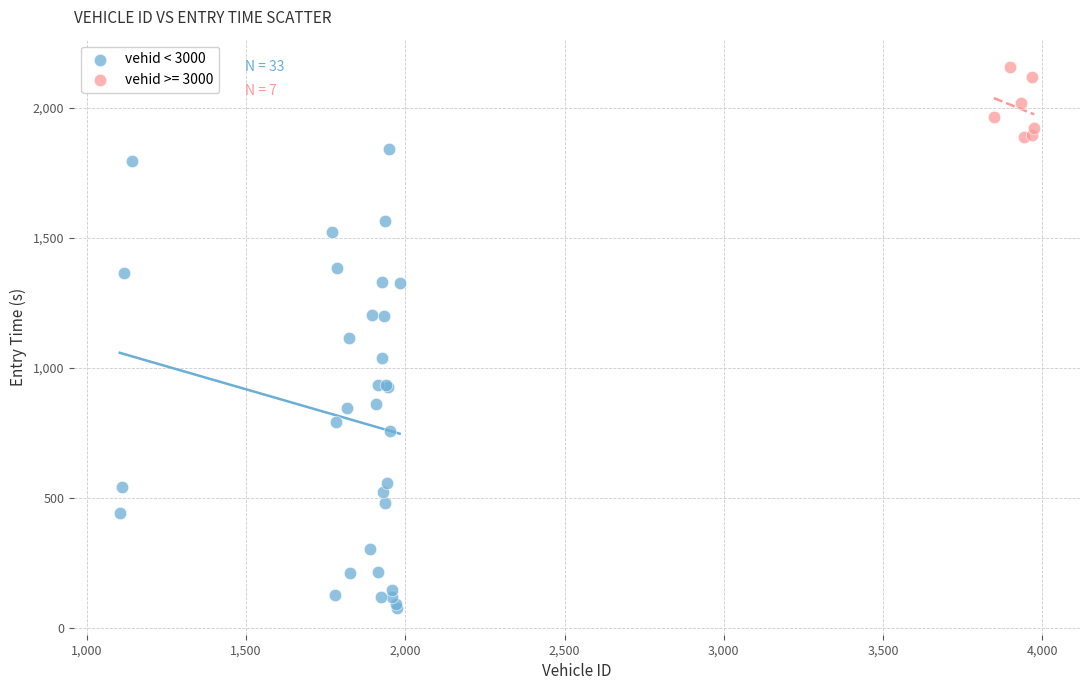

Which series reaches the minimum Y coordinate?

vehid < 3000